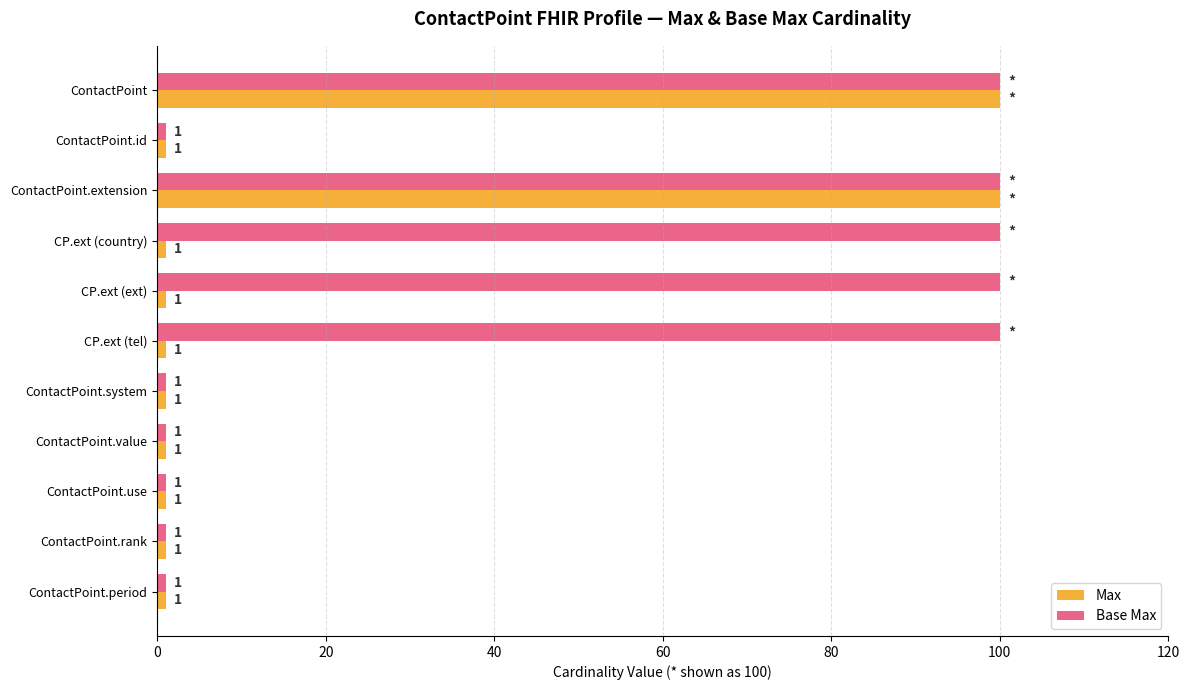

What is the difference between the maximum and second lowest values in the Base Max series?

99